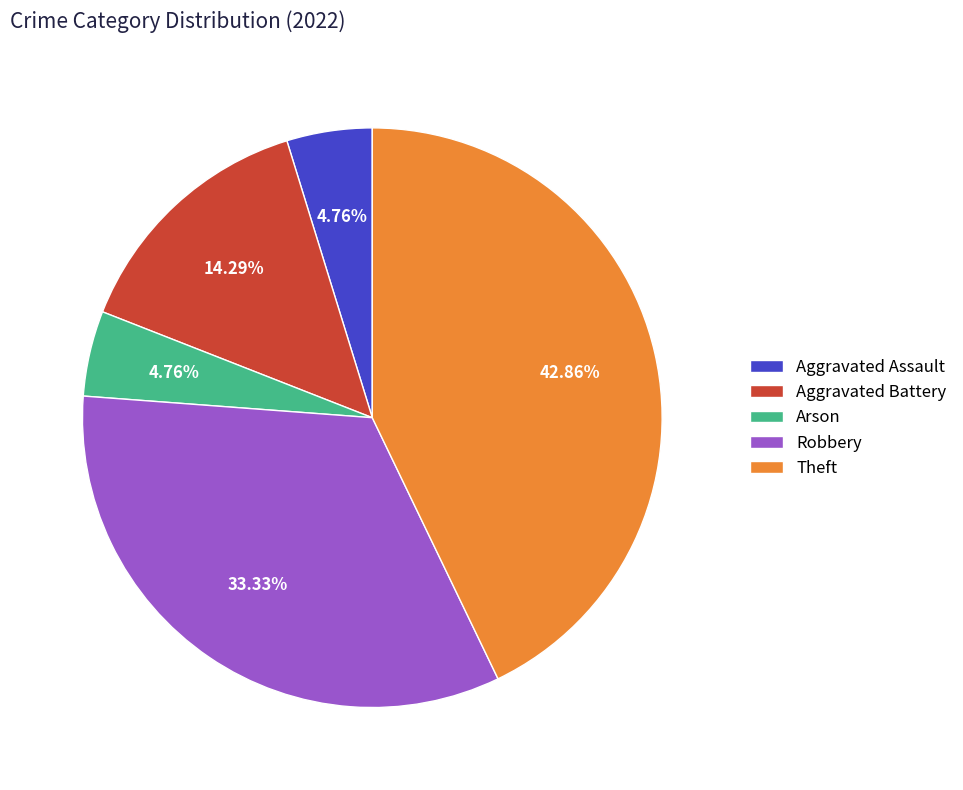

Which category has the biggest portion of the pie?

Theft